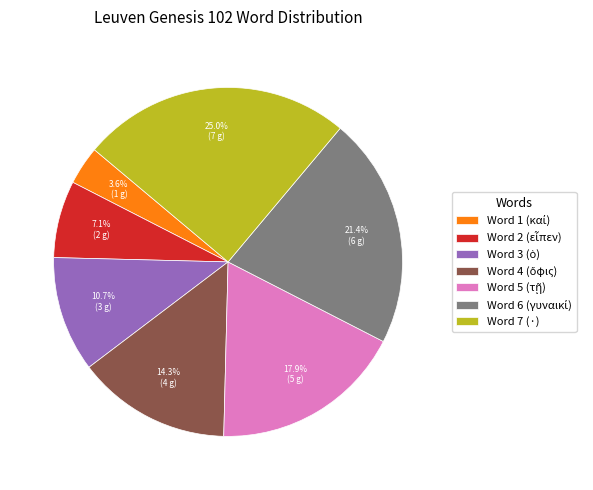

Which category has the biggest portion of the pie?

Word 7 (·)